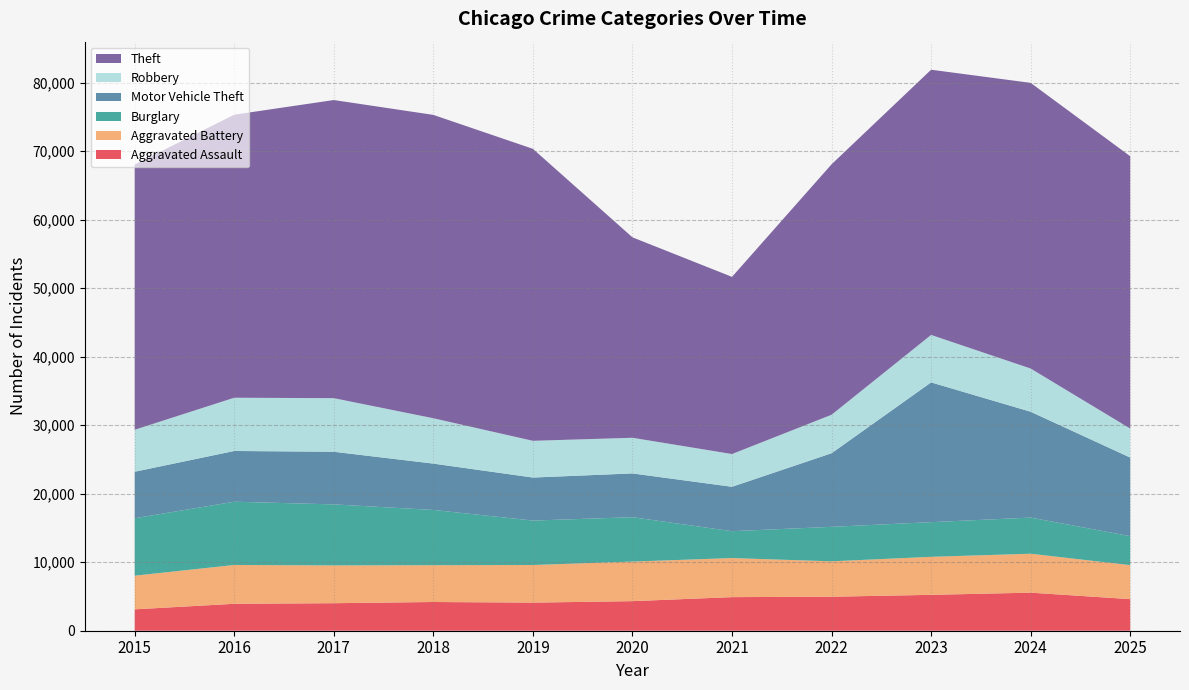

Reading left to right, what are all the values shown in this chart?

Aggravated Assault: 3122	3931	4017	4193	4103	4316	4904	4963	5238	5557	4611
Aggravated Battery: 4912	5665	5514	5371	5488	5777	5700	5168	5550	5681	4963
Burglary: 8382	9235	8910	8067	6489	6478	3925	5034	5059	5277	4224
Motor Vehicle Theft: 6789	7405	7681	6761	6278	6389	6479	10741	20401	15449	11477
Robbery: 6131	7773	7825	6622	5364	5204	4784	5616	6929	6307	4232
Theft: 38712	41315	43515	44281	42616	29258	25859	36558	38711	41698	39751